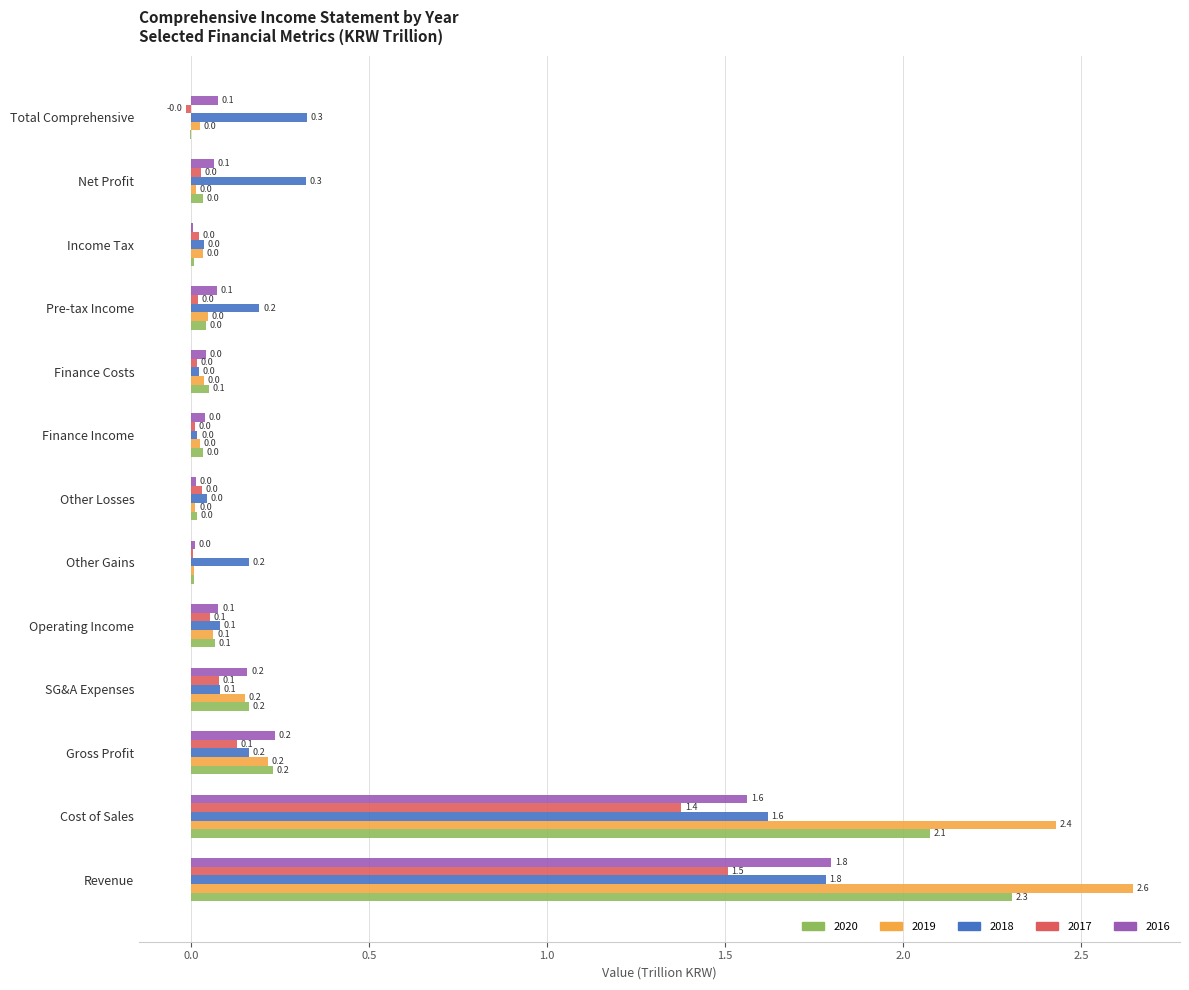

At which category is the sum across all series the highest?

Revenue